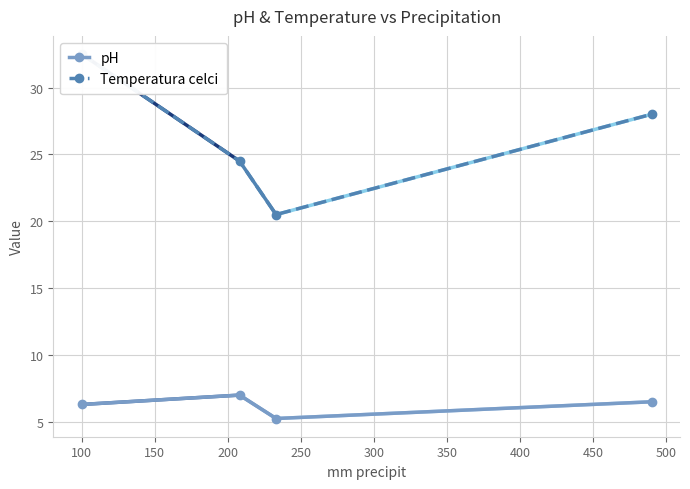

What are all the series names shown in the legend?

pH, Temperatura celci